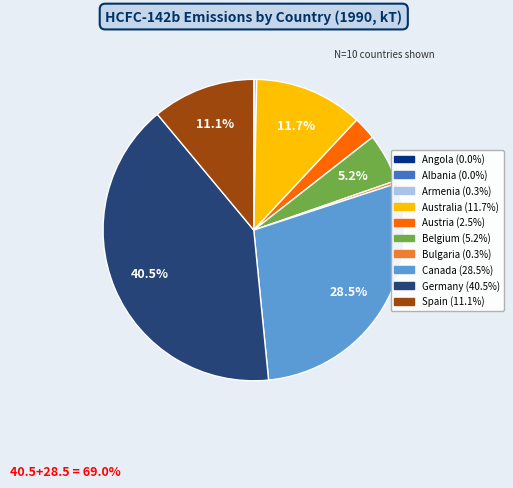

Which slice is the largest?

Germany